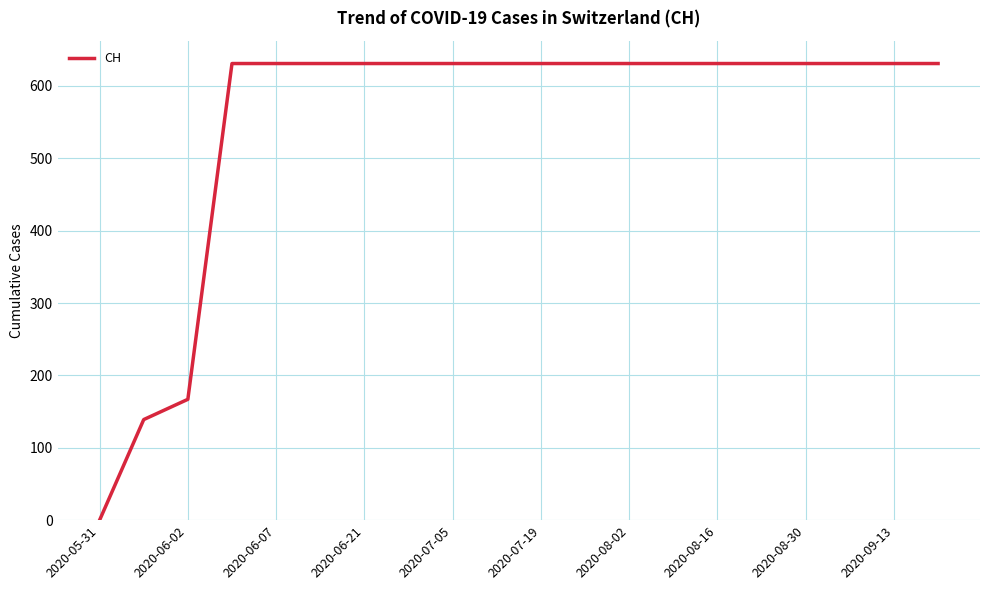

What is the difference between the maximum and minimum values?

631